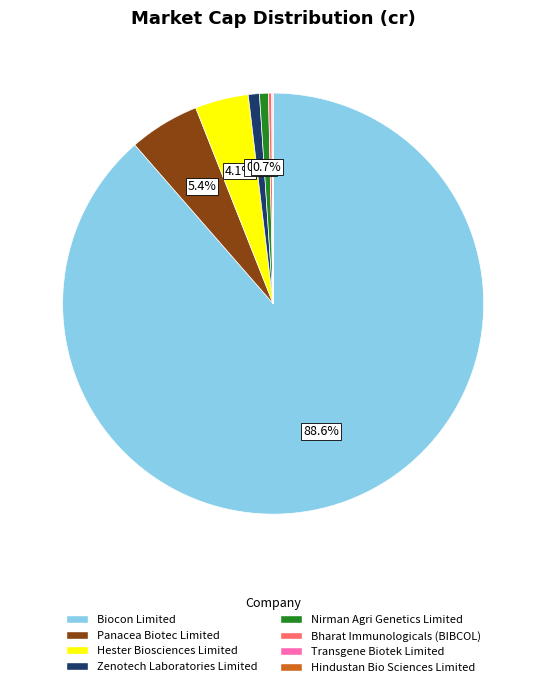

How much of the chart is everything except Nirman Agri Genetics Limited?

99.3%